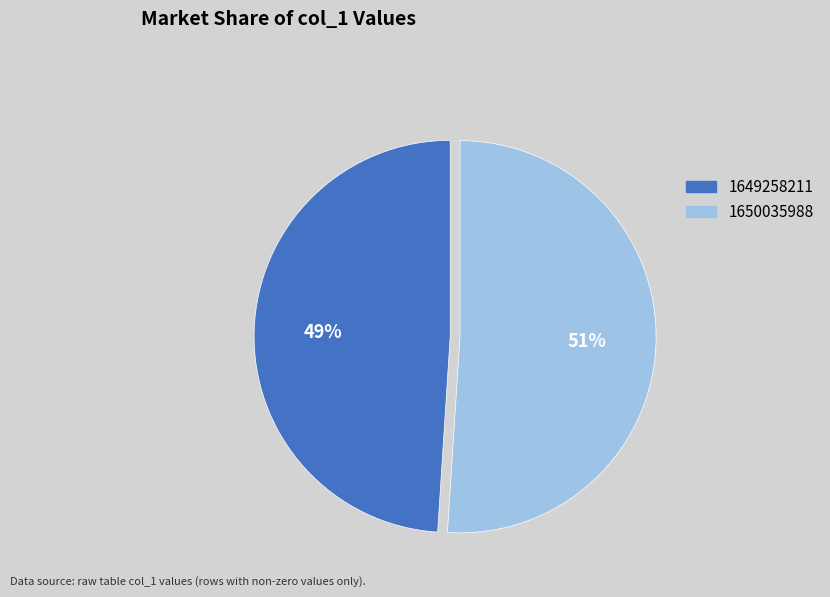

Do 1650035988 and 1649258211 together represent more than half of the pie?

Yes